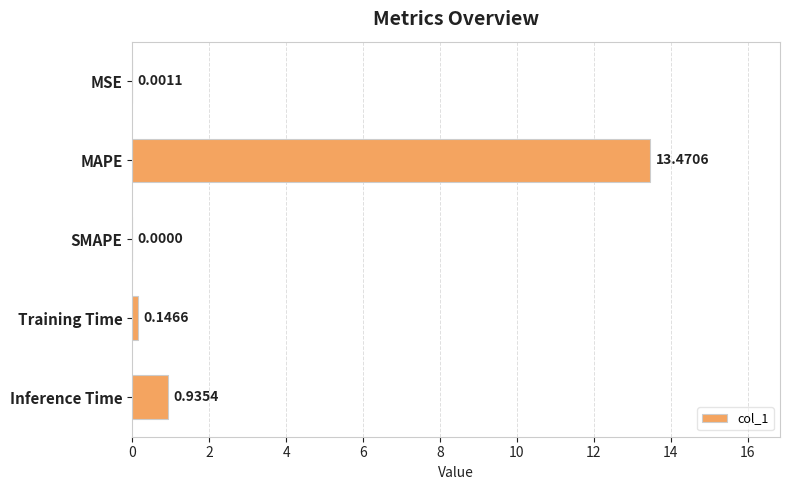

Are the bars horizontal?

Yes